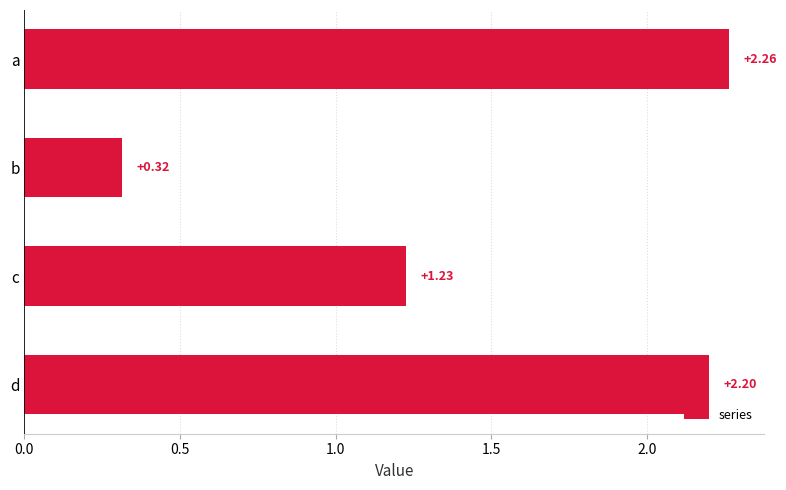

What is the change in value from a to b?

-1.9